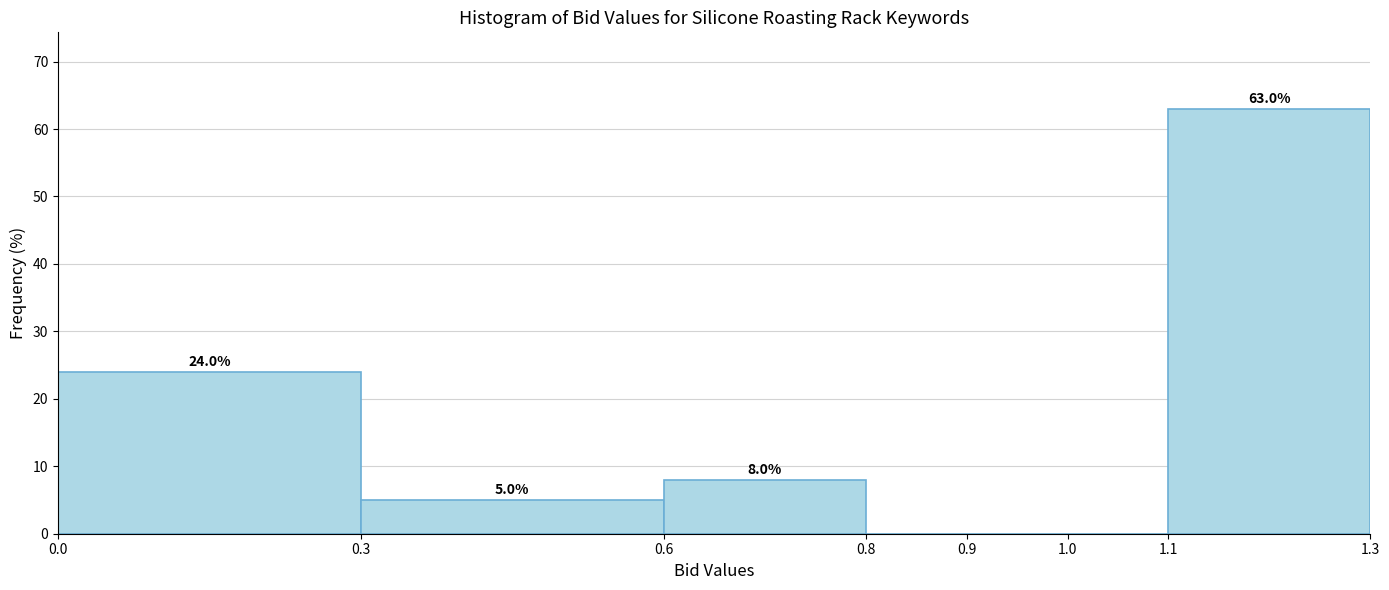

Which range on the x-axis has the tallest bar?

1.1 to 1.3